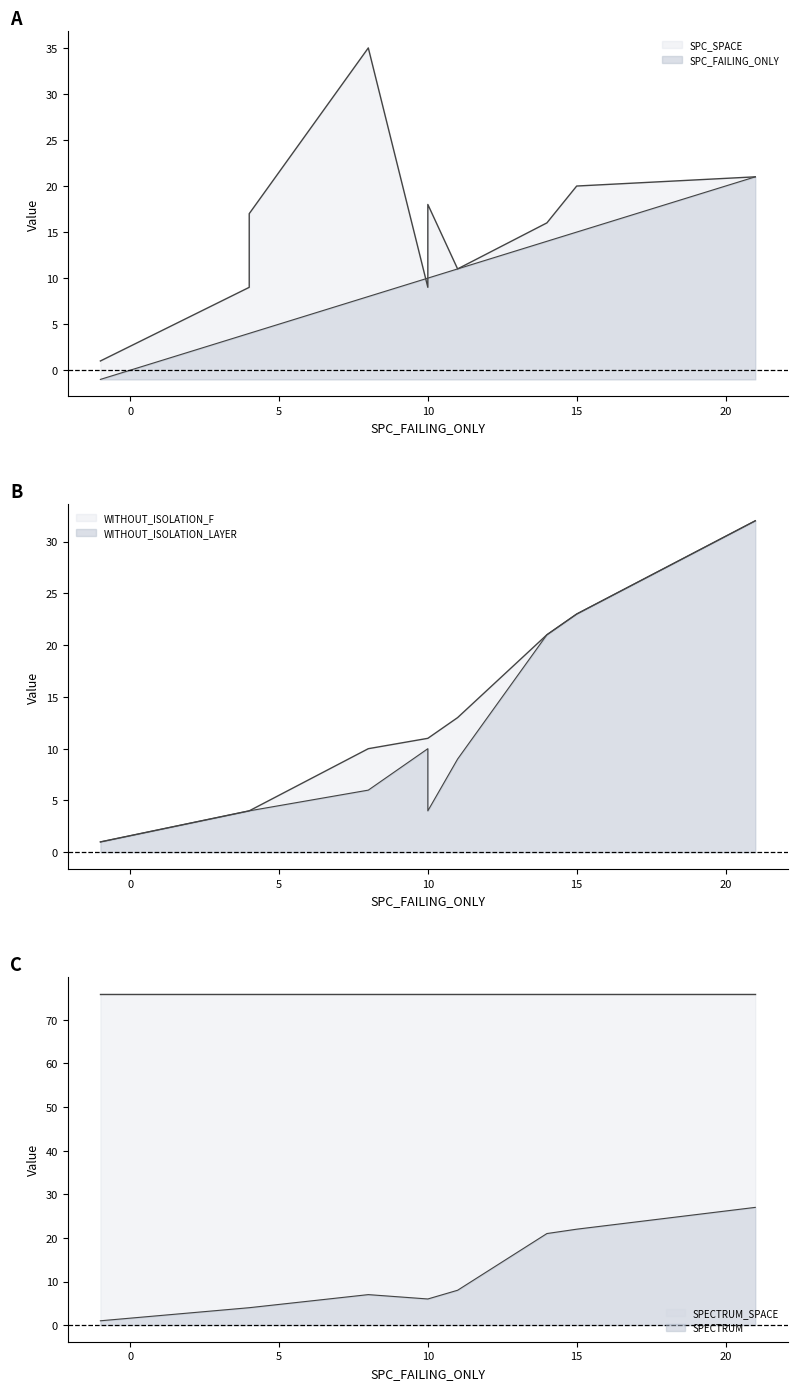

Where is SPC_SPACE nearest to the value 18?

10